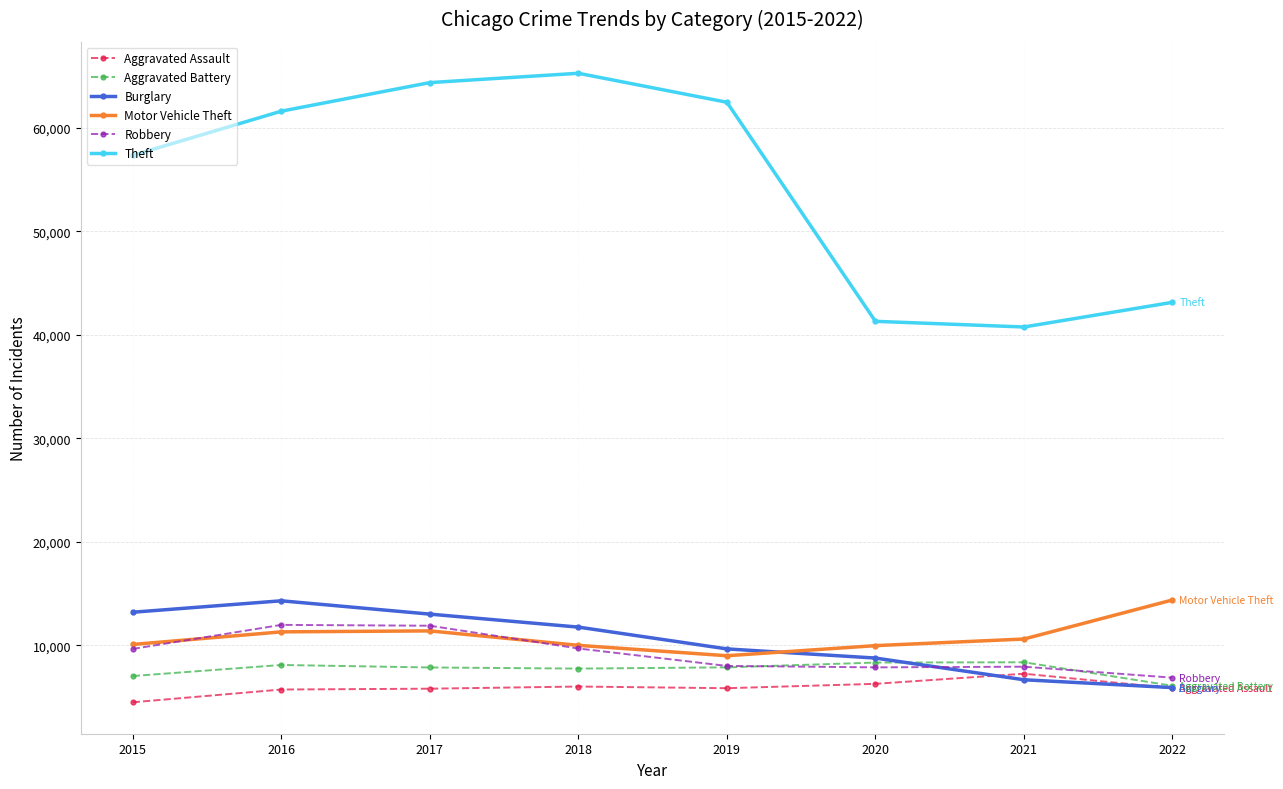

What is the average value of the Aggravated Battery series?

7660